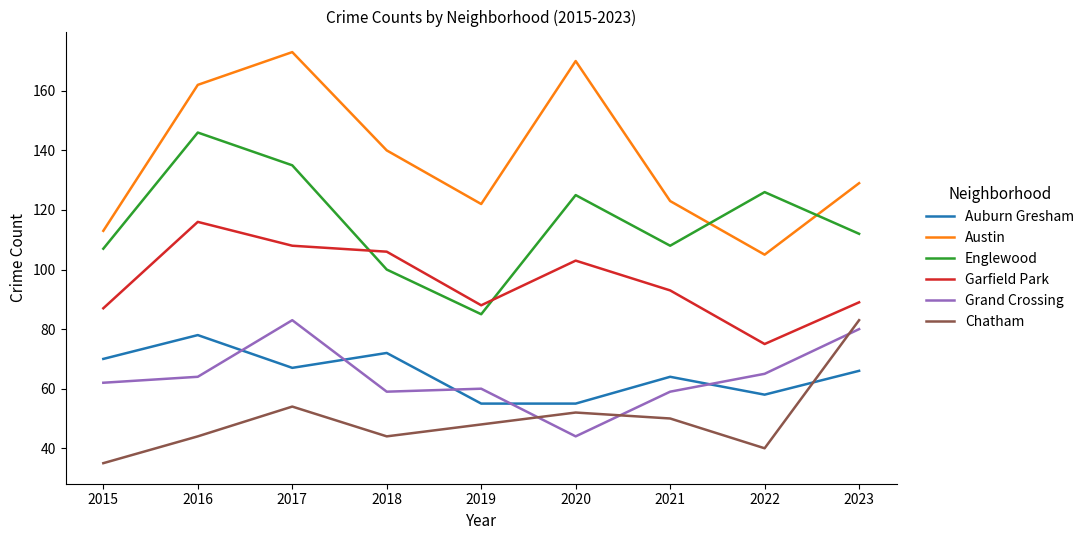

What is the total value across all series at 2015?

474